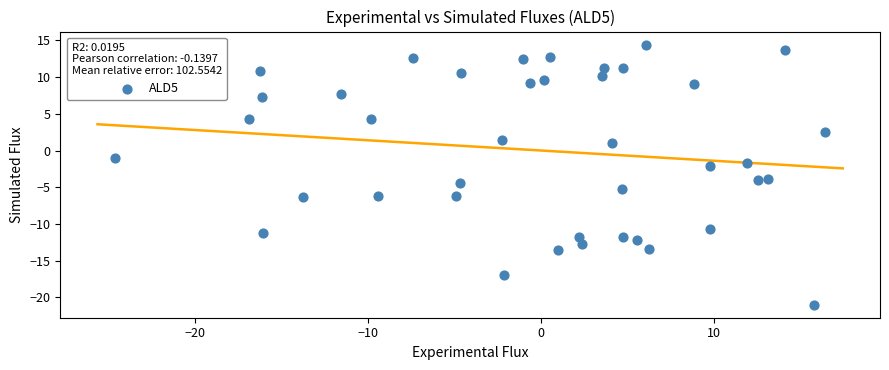

What is the range of Y values (max minus min)?

35.5